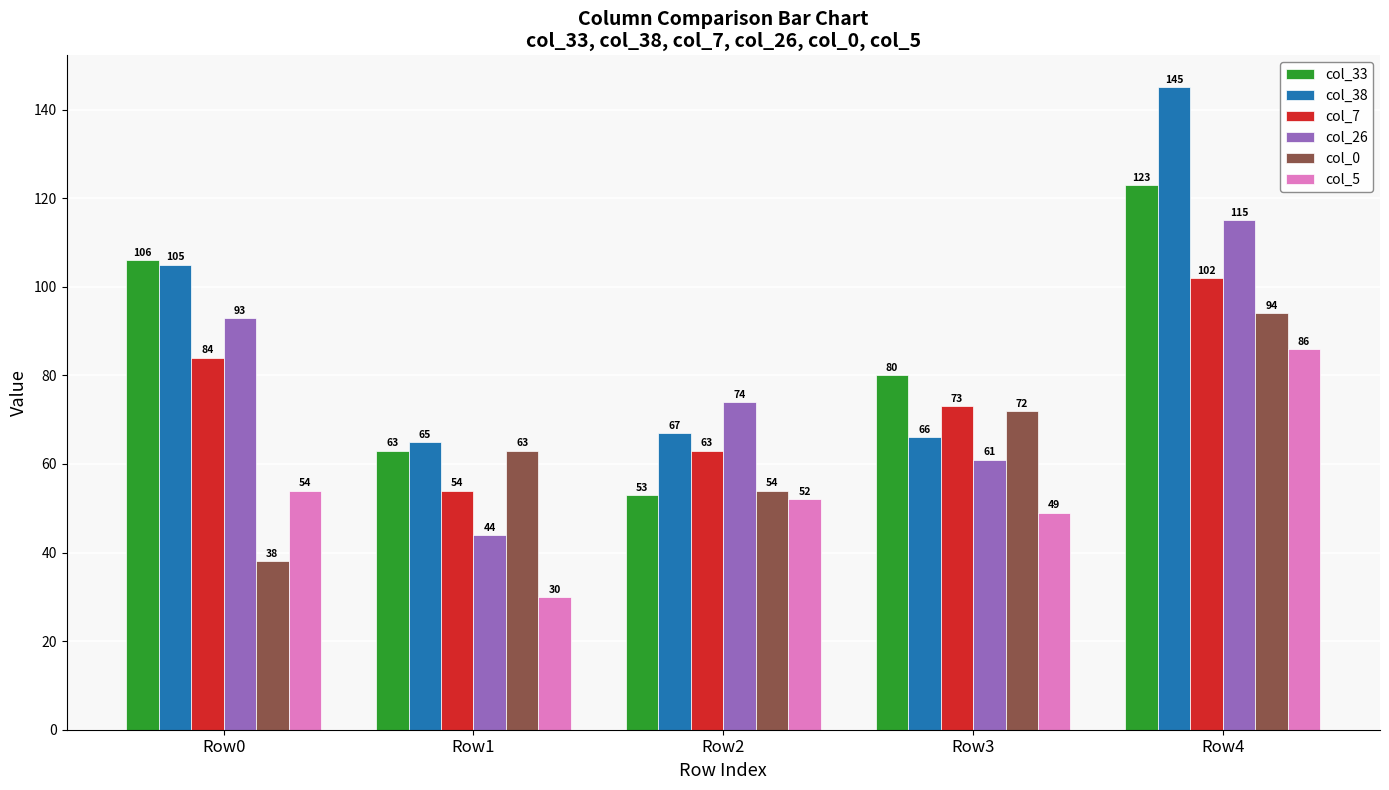

At which label is col_26 closest to 79?

Row2